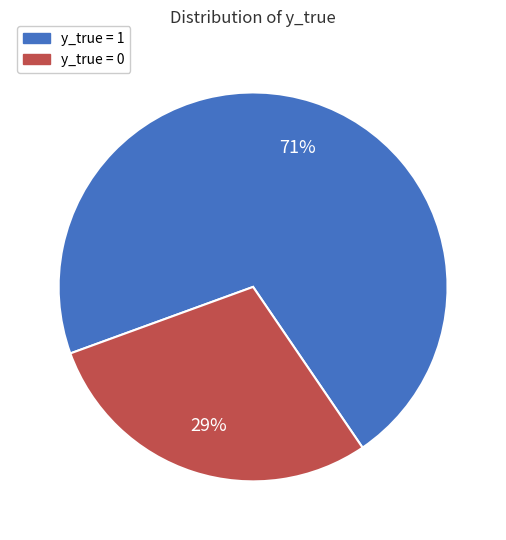

Is there any slice that represents more than half of the pie?

Yes